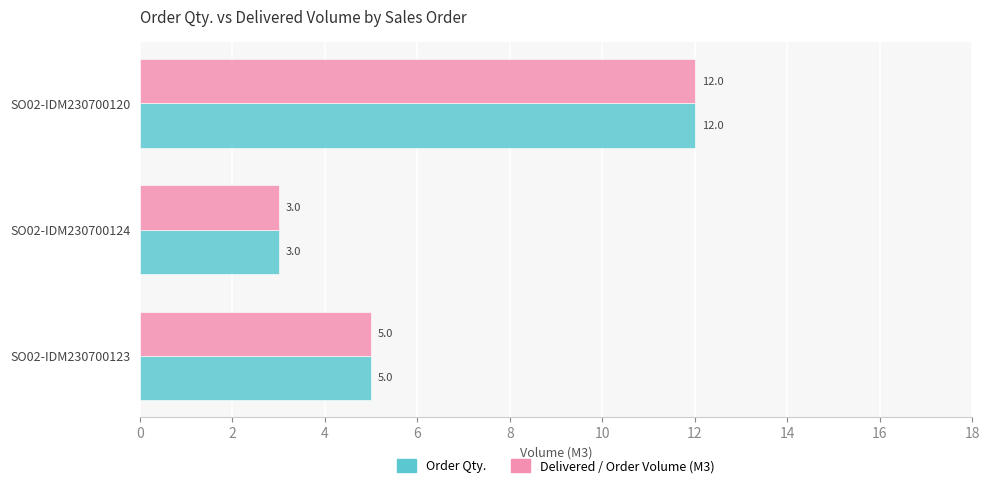

How many distinct data groups are displayed?

2